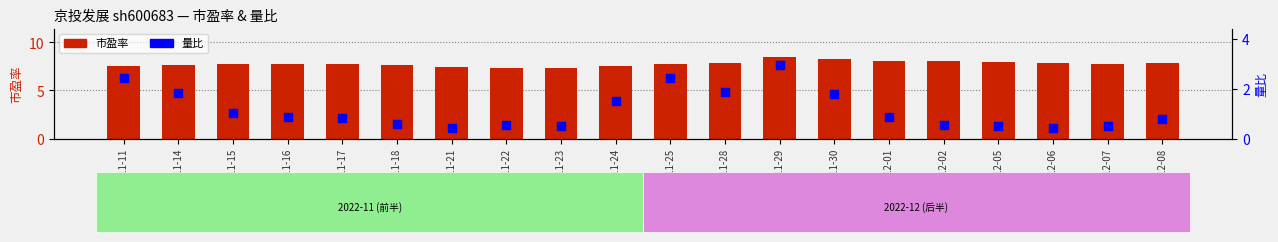

Is the value of 市盈率 at 2022-11-14 greater than the value of 量比 at 2022-12-08?

Yes